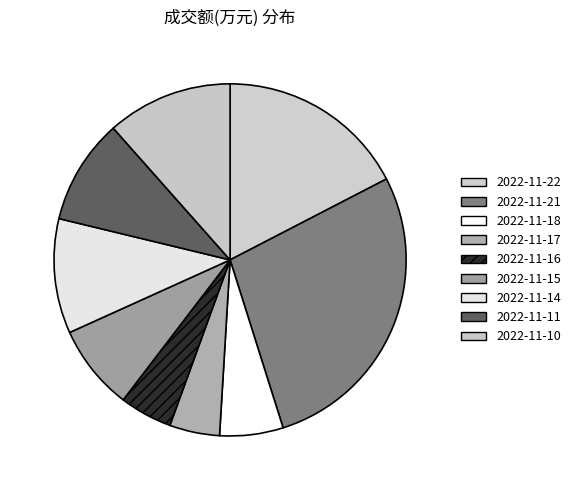

What is the smallest slice in the pie chart?

2022-11-17